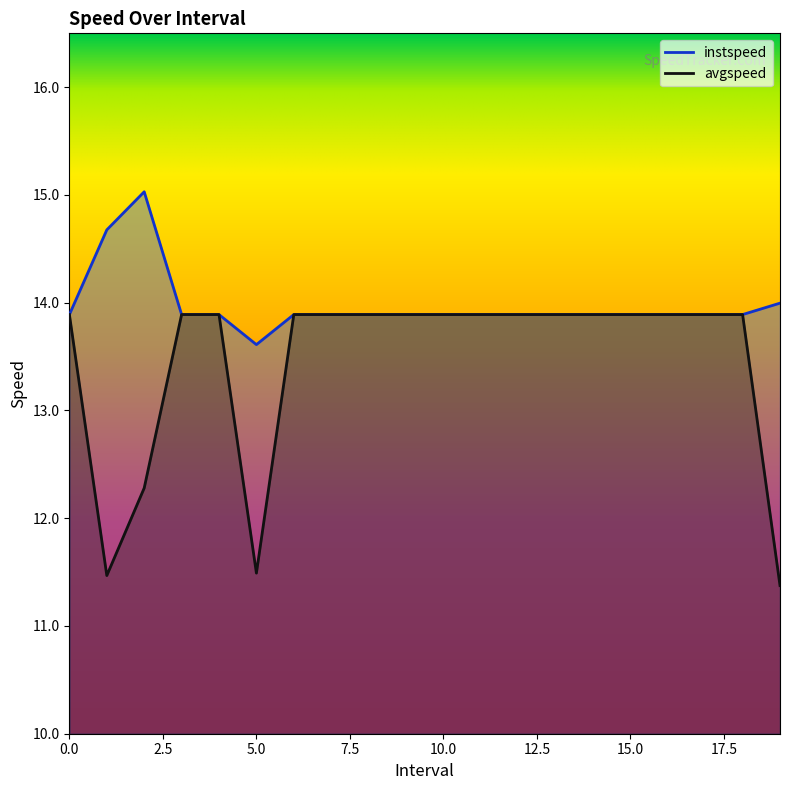

What is the average value of the instspeed series?

14.0